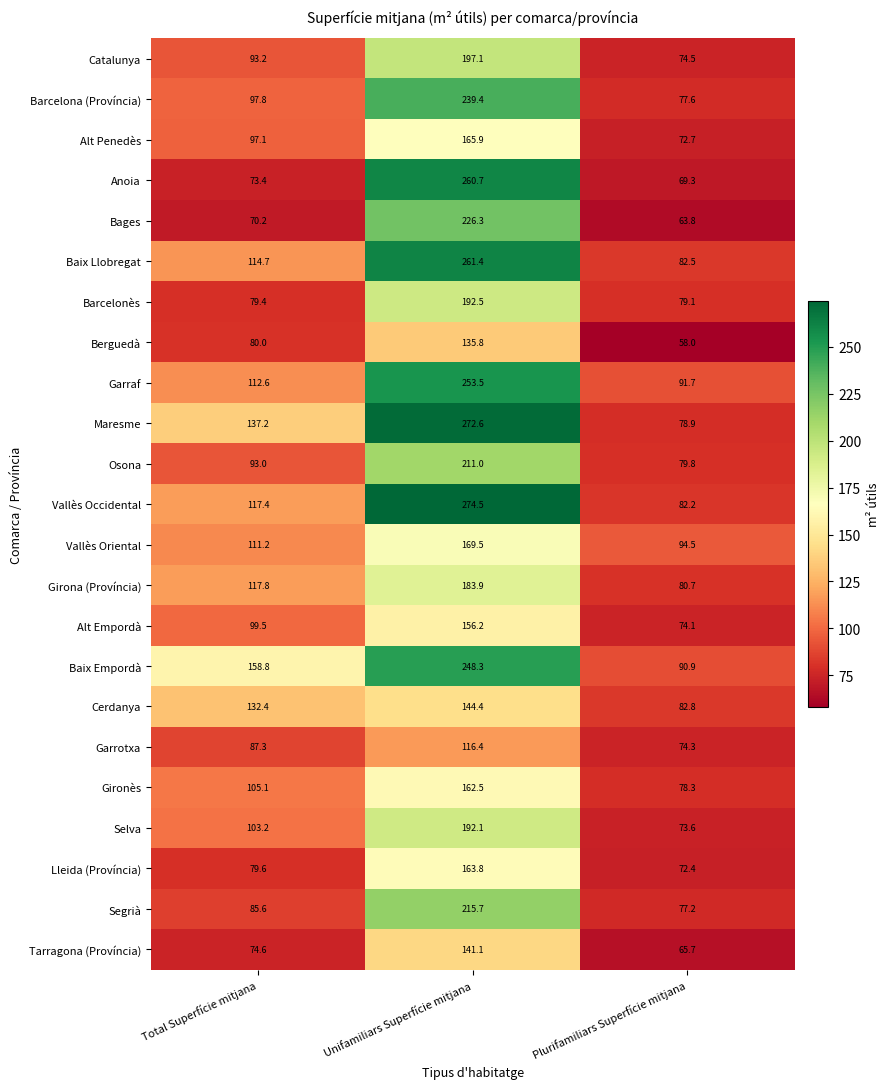

What is the average value of the Alt Empordà series?

109.9